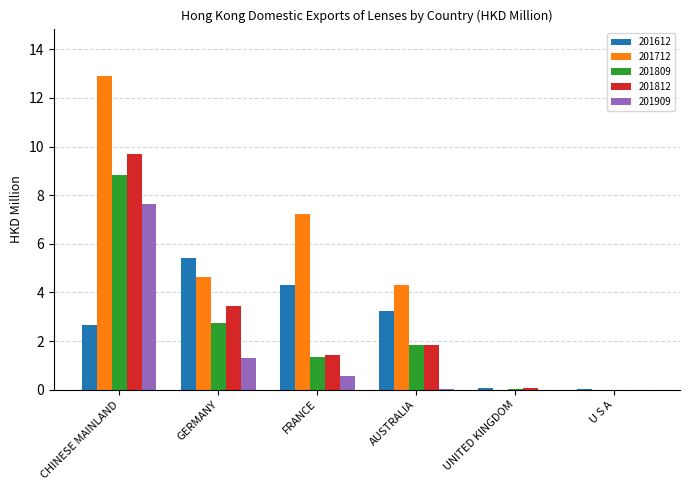

Which series has the largest total across all categories?

201712